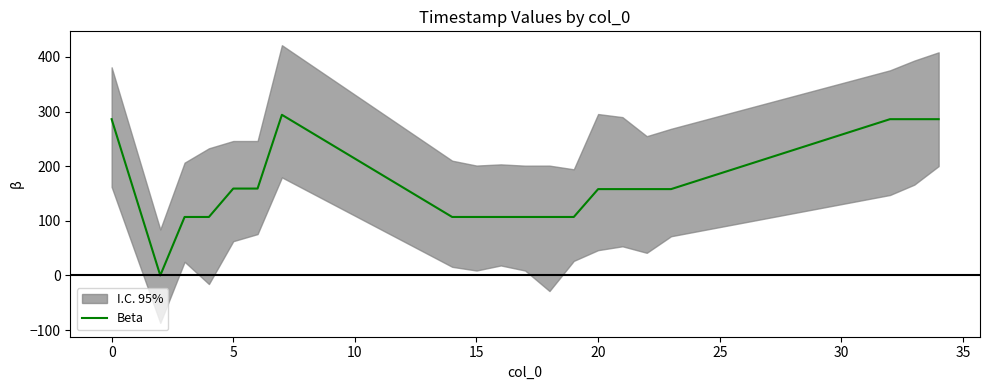

Reading right to left, extract all data points from this chart.

286	286	286	158	158	158	158	107	107	107	107	107	107	294	159	159	107	107	0	286